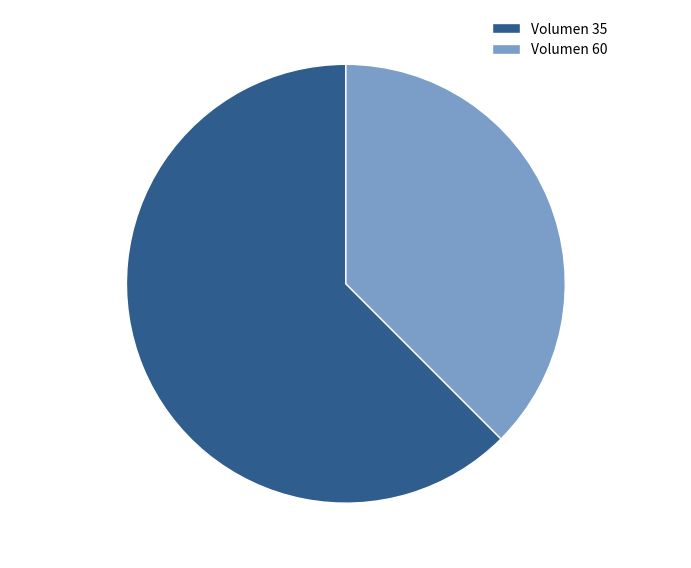

To the nearest percent, what is the combined percentage of Volumen 60 and Volumen 35?

100%